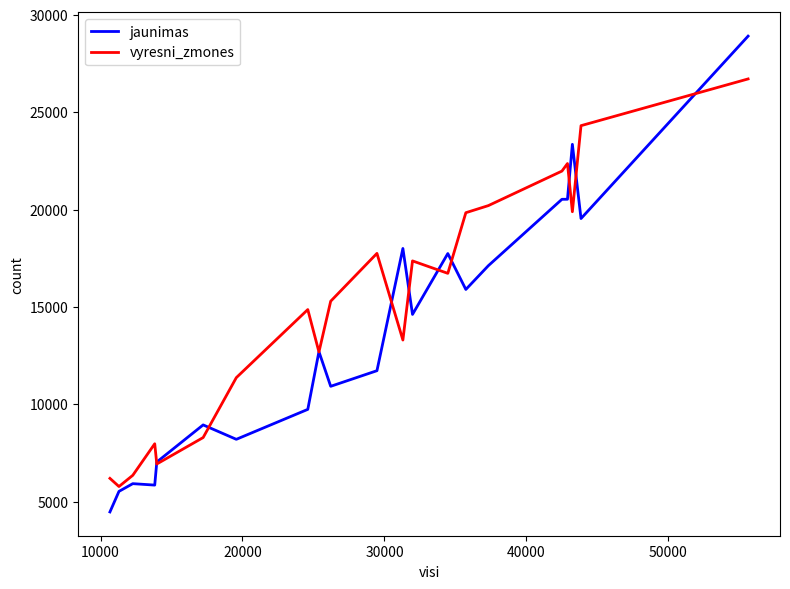

How many distinct data groups are displayed?

2